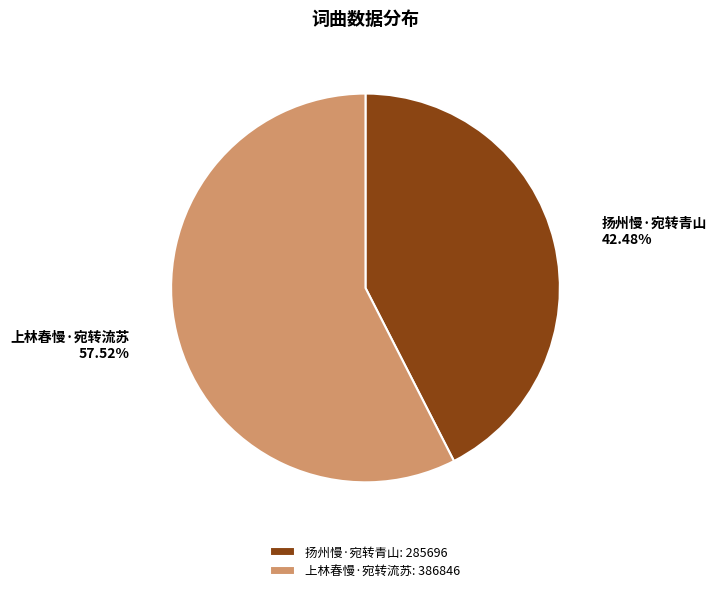

What percentage is NOT represented by 扬州慢·宛转青山?

57.5%